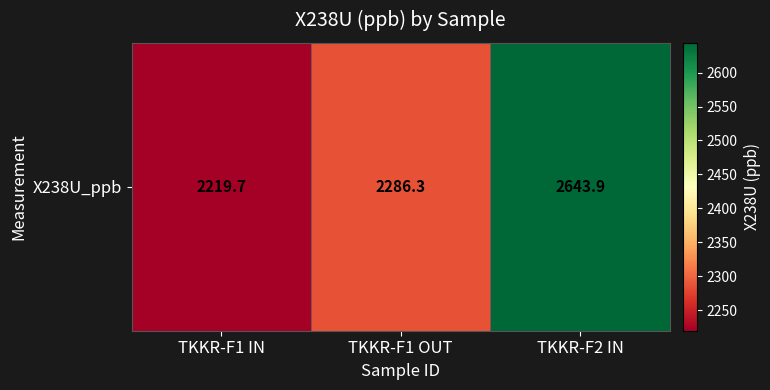

What is the sum of the values at TKKR-F1 IN and TKKR-F1 OUT?

4506.1